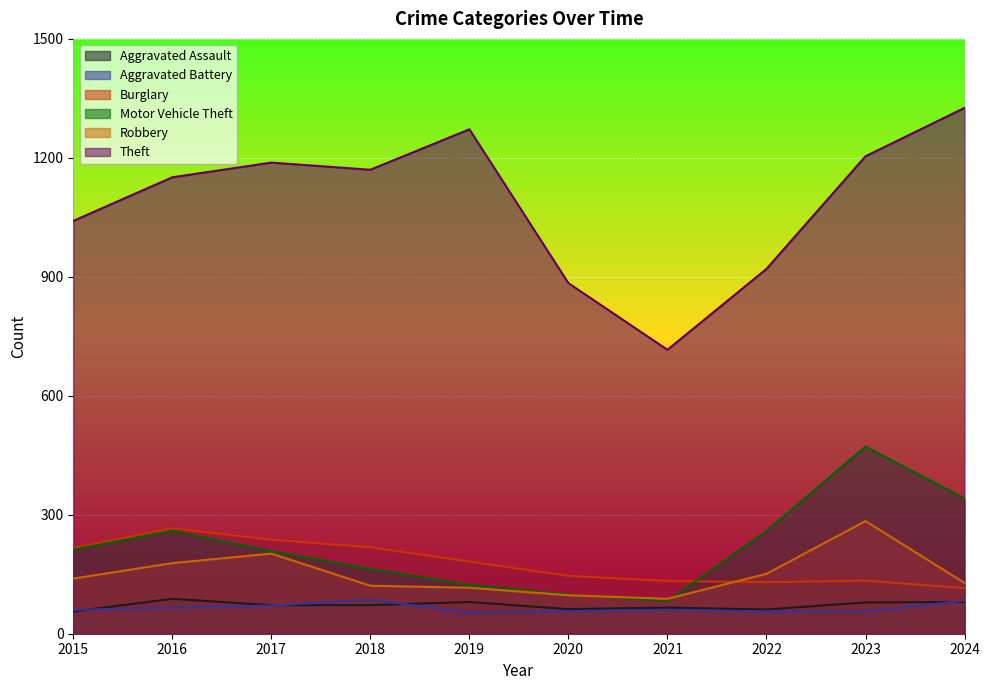

Where is the first local minimum for Aggravated Battery?

2019